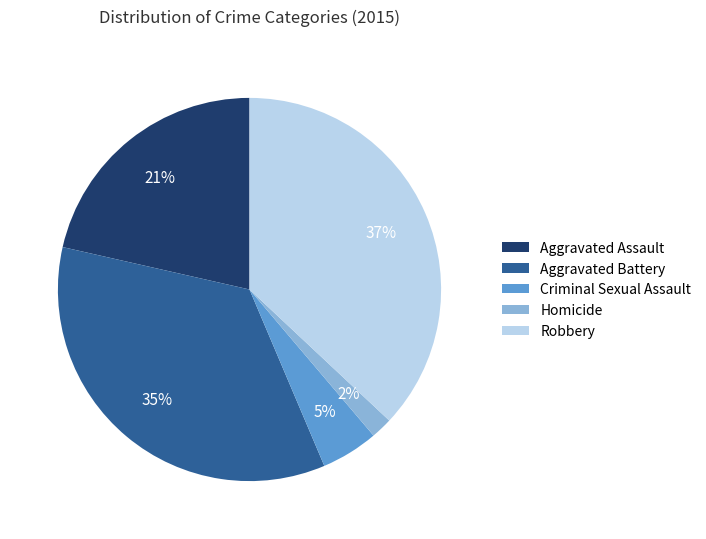

True or false: Aggravated Battery accounts for 50% of the total.

False